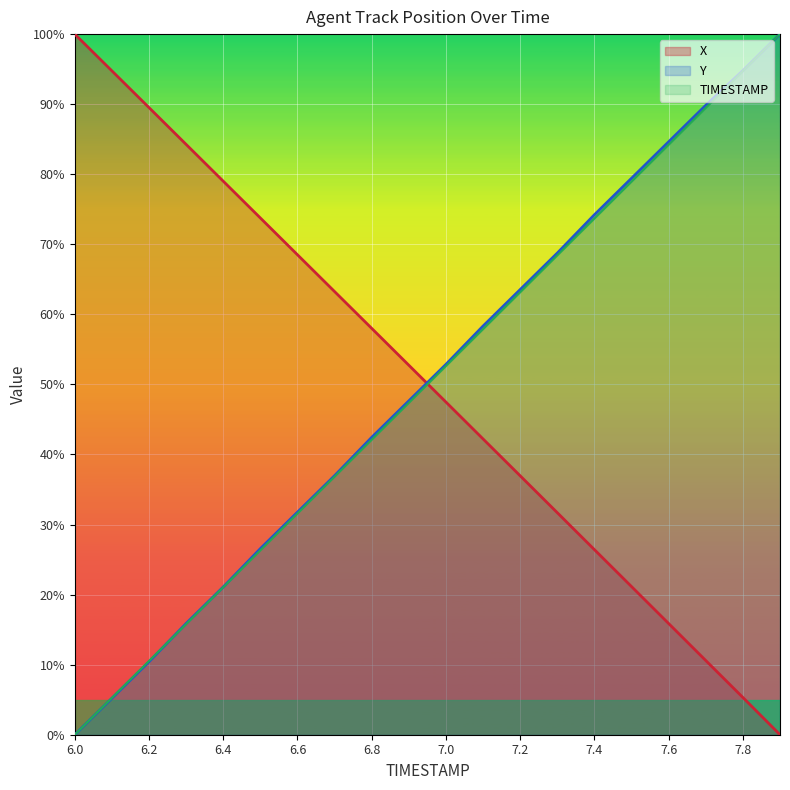

What is the value of the X point at the 4th from the left?

84.3